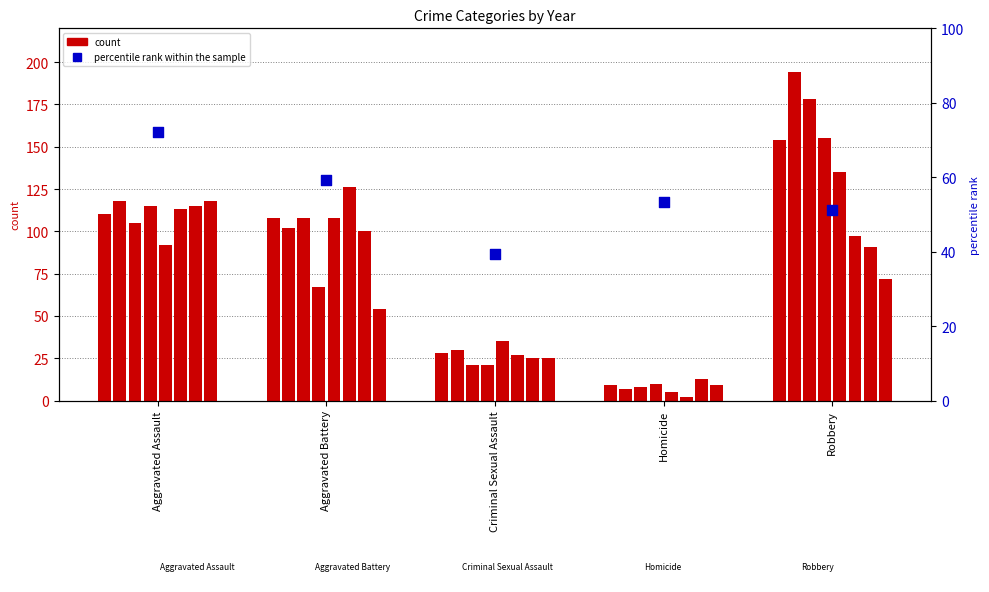

Which has a higher value, Aggravated Battery or Homicide?

Aggravated Battery